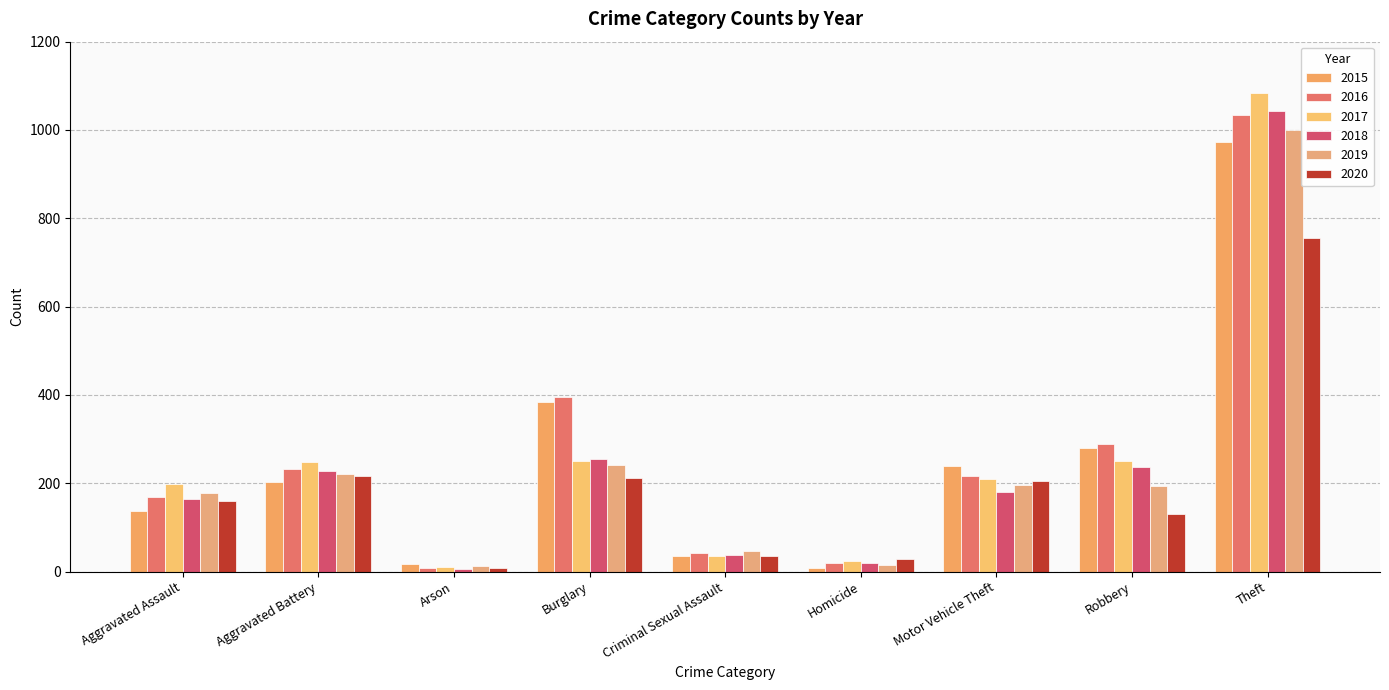

What is the average value of the 2015 series?

253